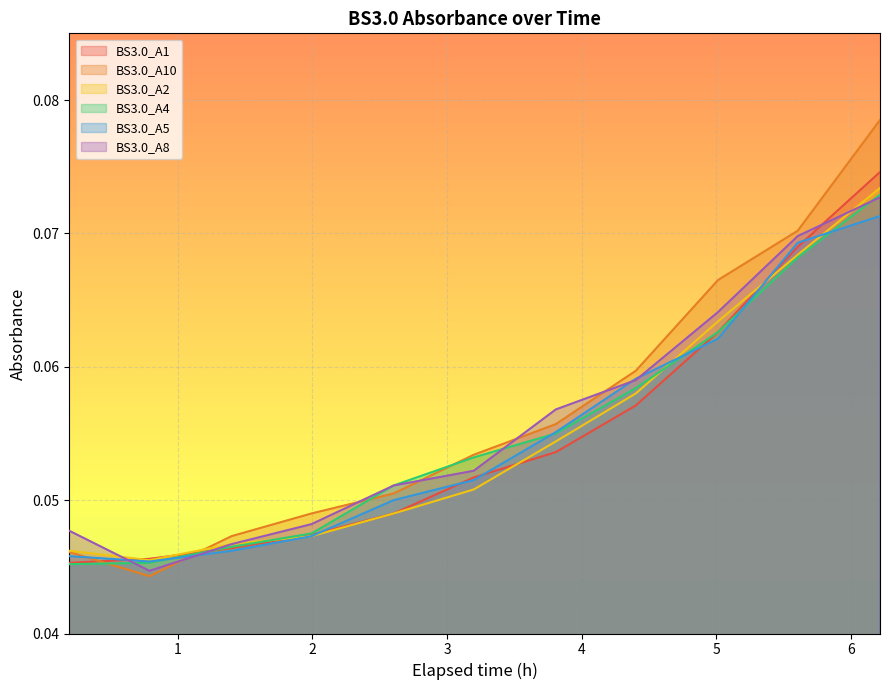

Reading left to right, list all the values displayed in this chart.

BS3.0_A1: 0.0	0.0	0.0	0.0	0.0	0.1	0.1	0.1	0.1	0.1	0.1
BS3.0_A10: 0.0	0.0	0.0	0.0	0.1	0.1	0.1	0.1	0.1	0.1	0.1
BS3.0_A2: 0.0	0.0	0.0	0.0	0.0	0.1	0.1	0.1	0.1	0.1	0.1
BS3.0_A4: 0.0	0.0	0.0	0.0	0.1	0.1	0.1	0.1	0.1	0.1	0.1
BS3.0_A5: 0.0	0.0	0.0	0.0	0.1	0.1	0.1	0.1	0.1	0.1	0.1
BS3.0_A8: 0.0	0.0	0.0	0.0	0.1	0.1	0.1	0.1	0.1	0.1	0.1